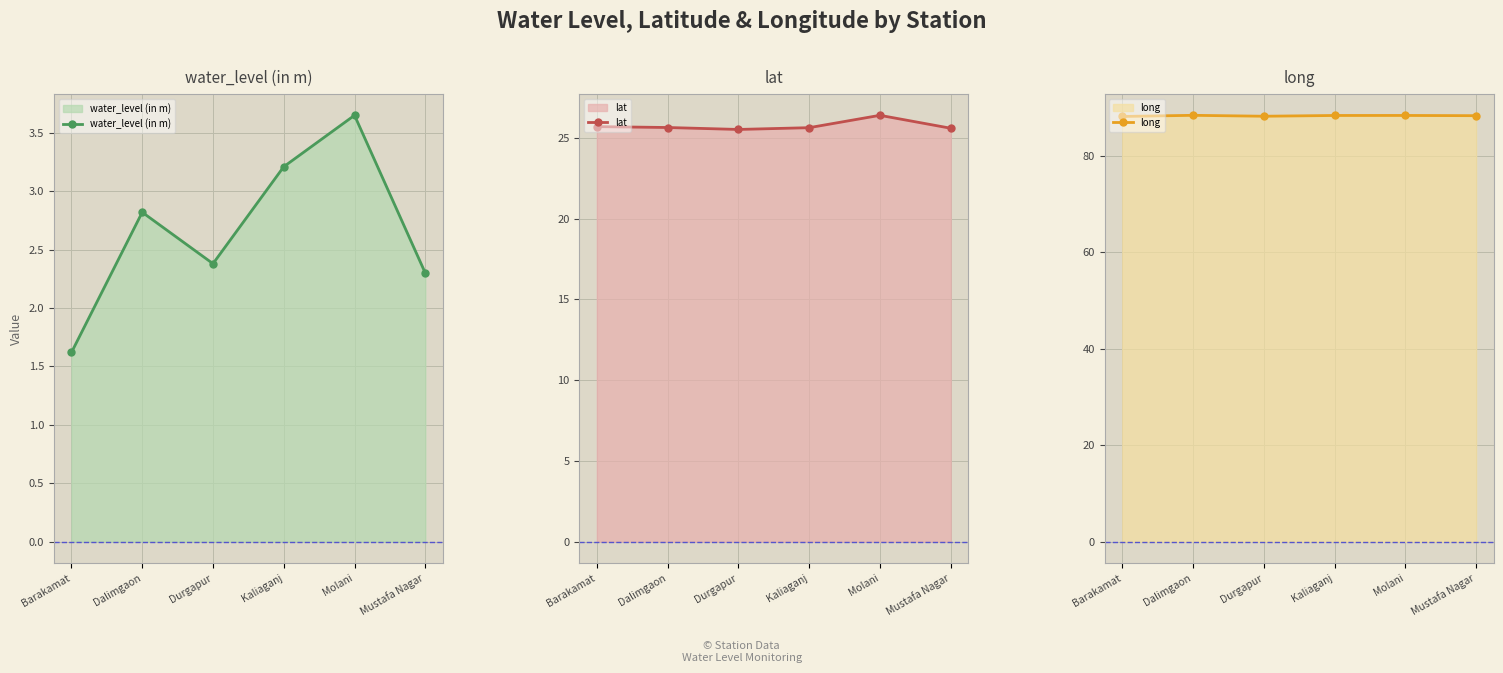

How many lines are shown in the chart?

3